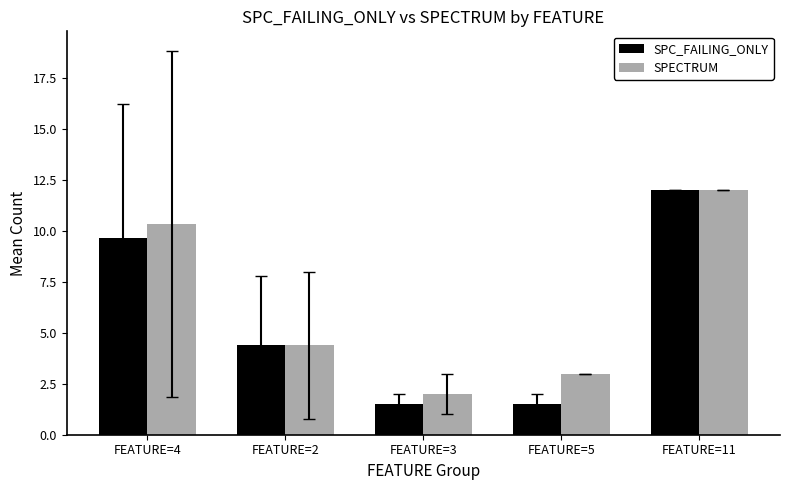

Read the SPC_FAILING_ONLY value at FEATURE=11.

12.0